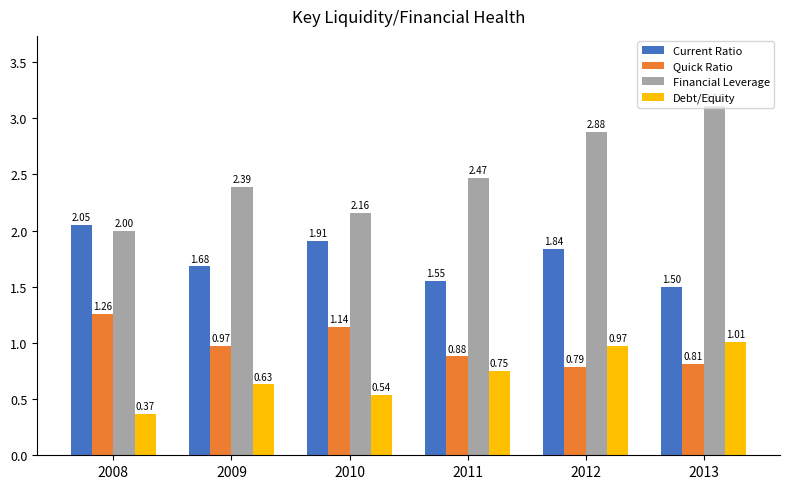

What is the highest value of the Financial Leverage series?

3.1